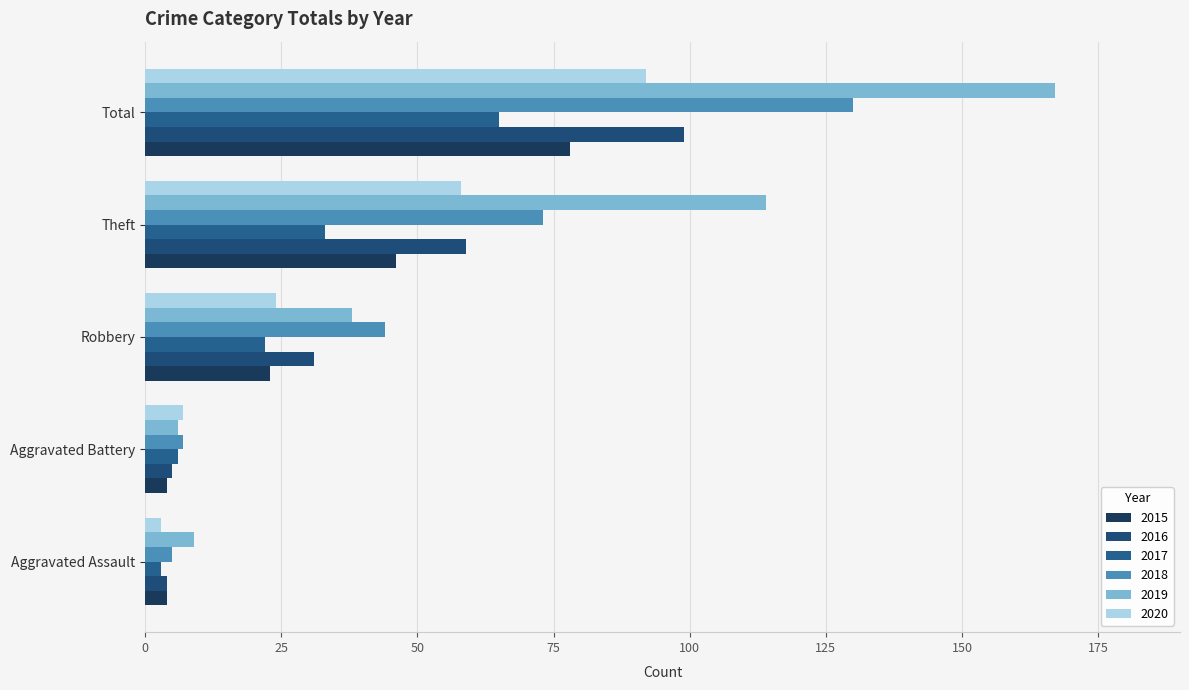

Reading right to left, what are all the values shown in this chart?

2015: Total=78	Theft=46	Robbery=23	Aggravated Battery=4	Aggravated Assault=4
2016: Total=99	Theft=59	Robbery=31	Aggravated Battery=5	Aggravated Assault=4
2017: Total=65	Theft=33	Robbery=22	Aggravated Battery=6	Aggravated Assault=3
2018: Total=130	Theft=73	Robbery=44	Aggravated Battery=7	Aggravated Assault=5
2019: Total=167	Theft=114	Robbery=38	Aggravated Battery=6	Aggravated Assault=9
2020: Total=92	Theft=58	Robbery=24	Aggravated Battery=7	Aggravated Assault=3